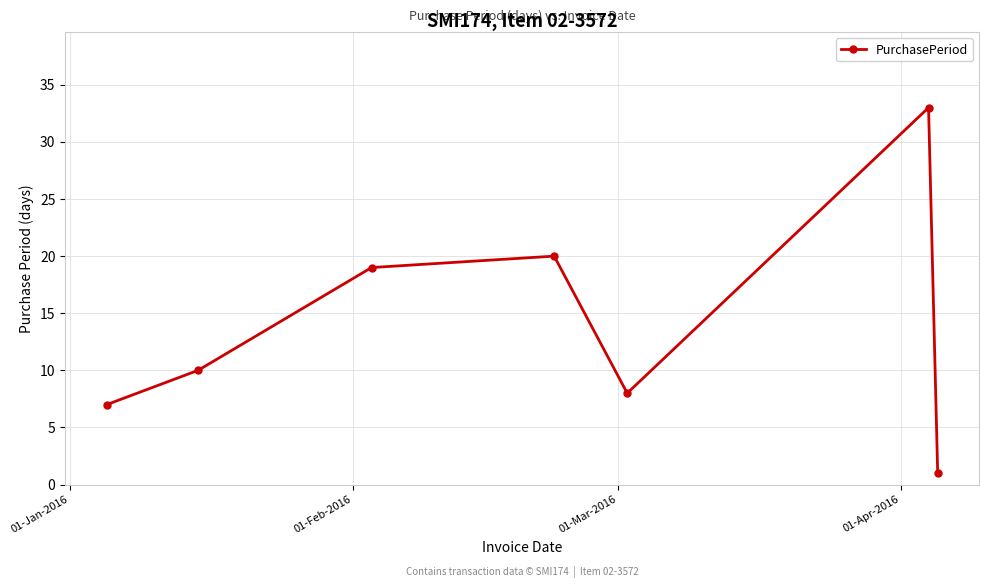

Does the chart display data point markers on the line(s)?

Yes